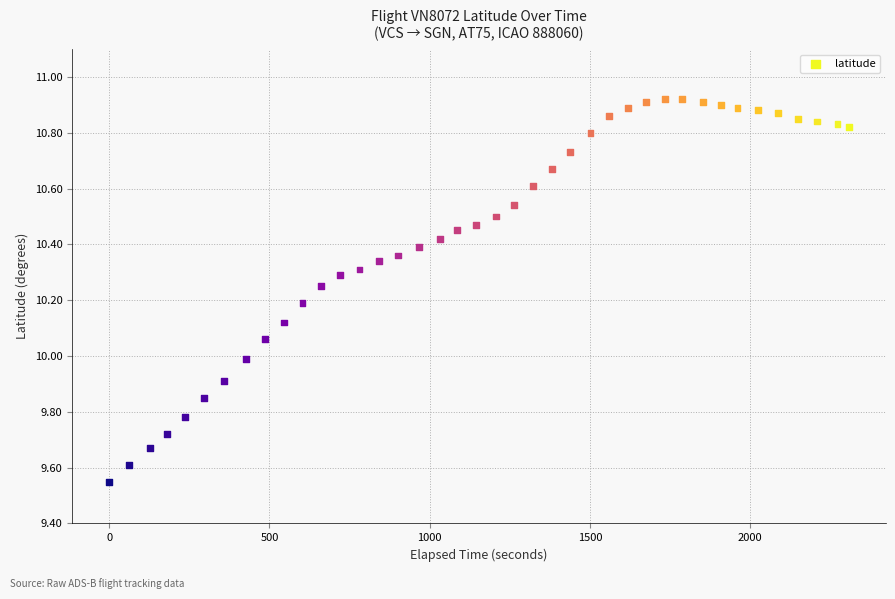

What is the range of X values (max minus min)?

2309.0